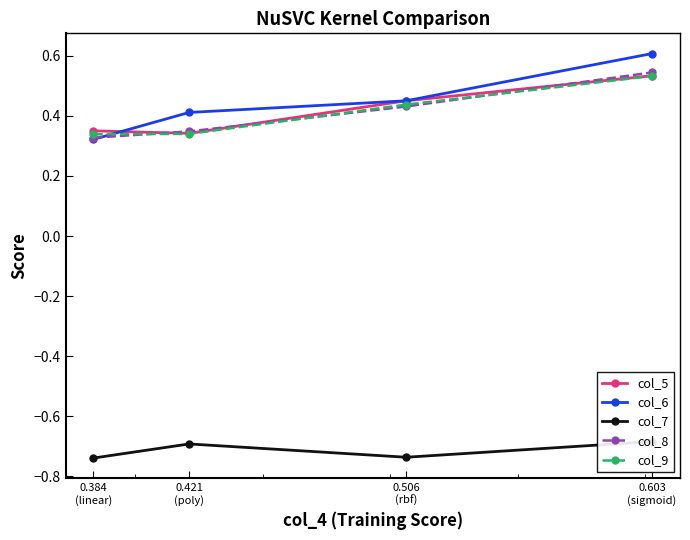

What is the label of the 2nd point from the right?

0.506
(rbf)